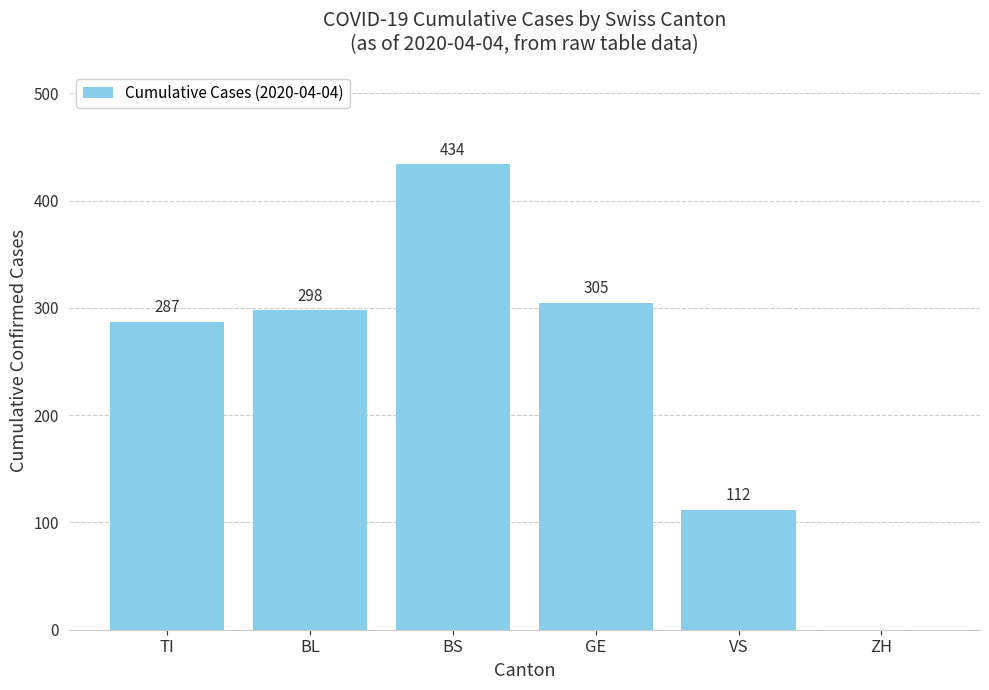

The chart shows a value of 287 at TI. True or false?

True